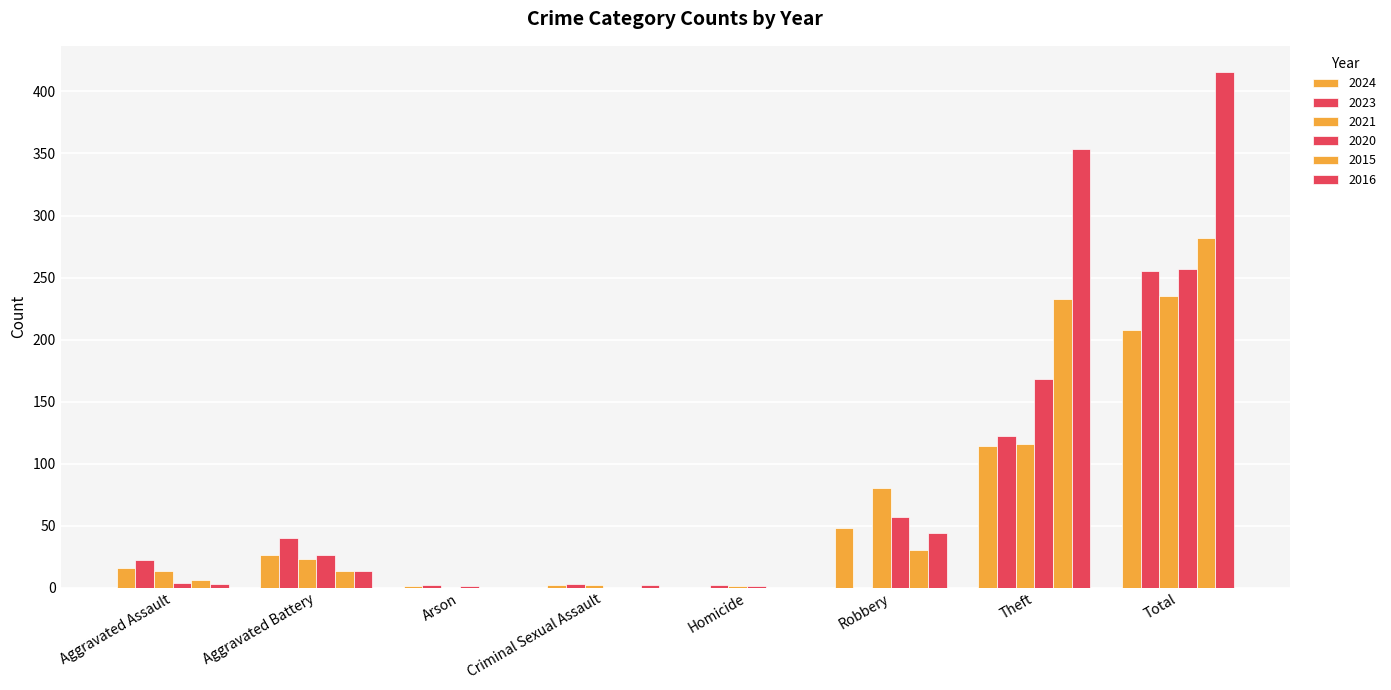

The value of 2023 at Robbery is -126. True or false?

False